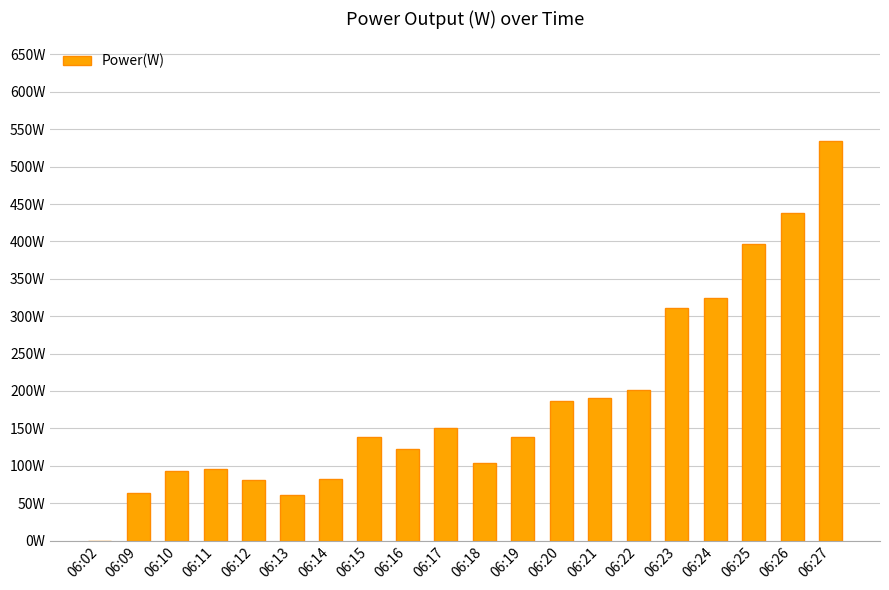

What value does the data have at 06:26, to the nearest 50?

450